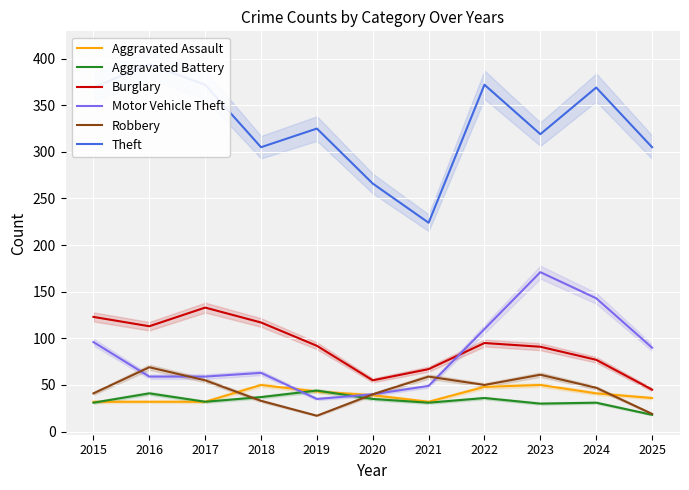

What is the sum of the Theft values at 2016 and 2019?

719